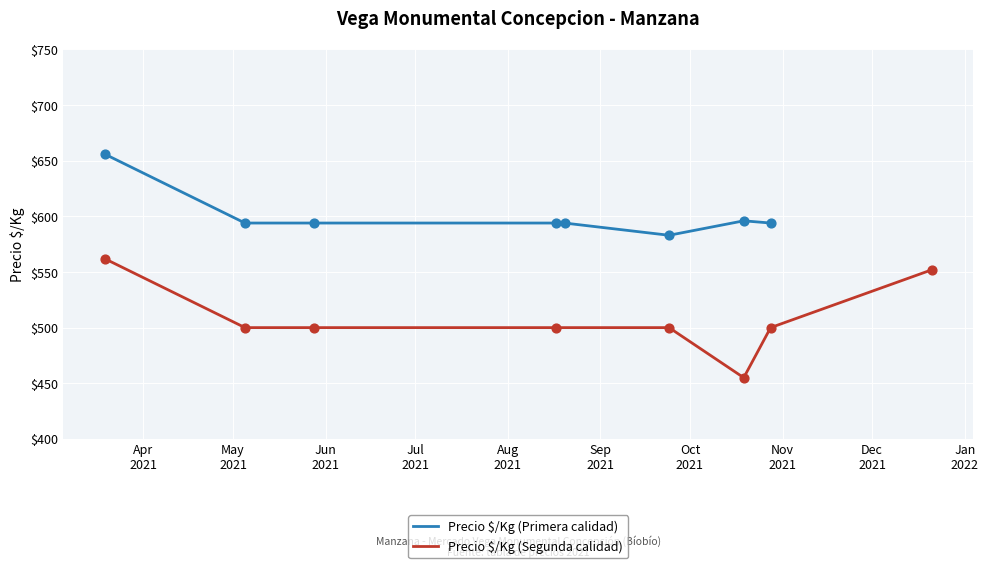

What is the total value across all series at Aug
2021?

1094